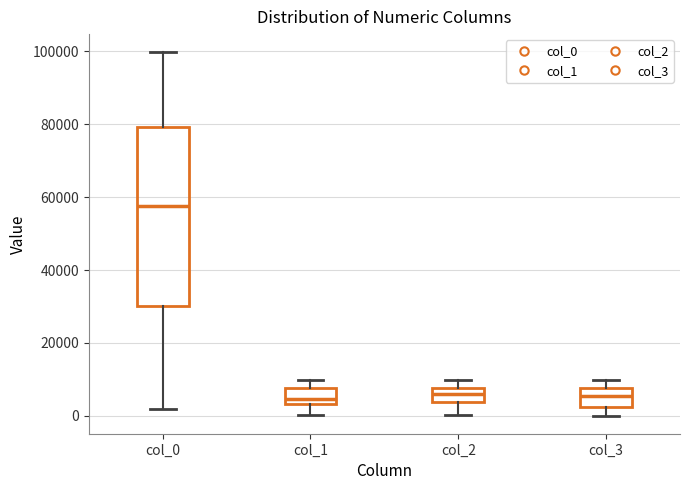

Reading left to right, transcribe this box plot: for each box, give where its median line is, the range the box spans, and where its two whiskers end, as read against the y-axis. The values are not printed on the chart, so give them approximately, as read against the axis.

col_0: median 58000, box 30000 to 80000, whiskers 2000 to 100000
col_1: median 4000 (just above the box's lower edge), box 4000 to 8000, whiskers 0 to 10000
col_2: median 6000, box 4000 to 8000, whiskers 0 to 10000
col_3: median 6000, box 2000 to 8000, whiskers 0 to 10000